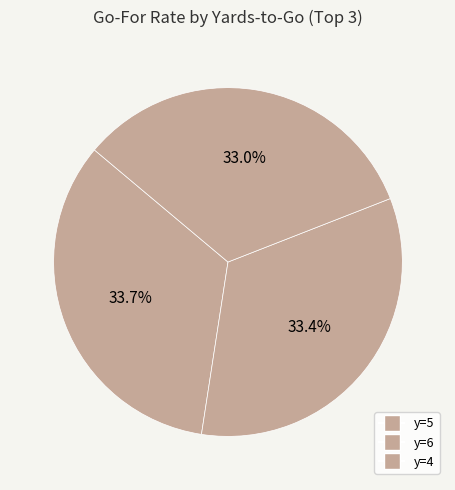

Count the number of slices in the pie.

3